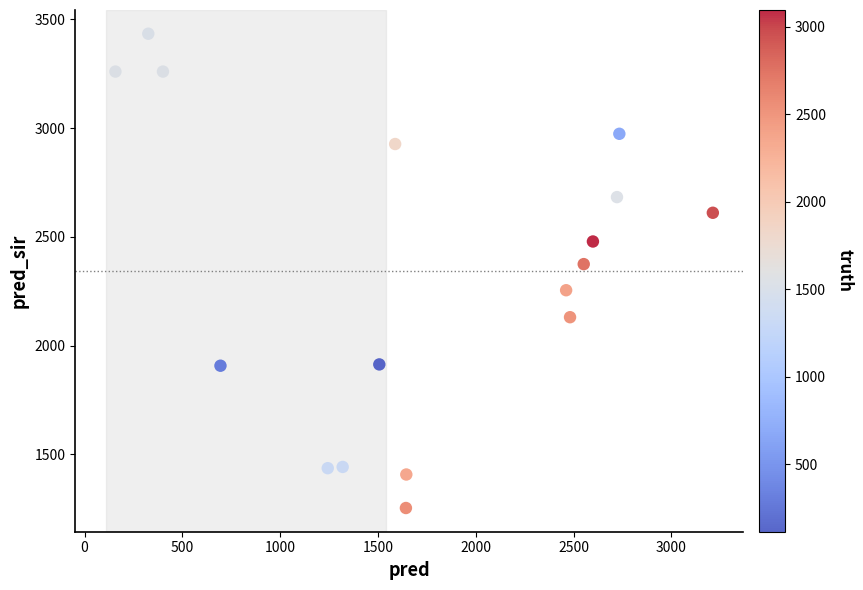

What is the range of X values (max minus min)?

3054.0